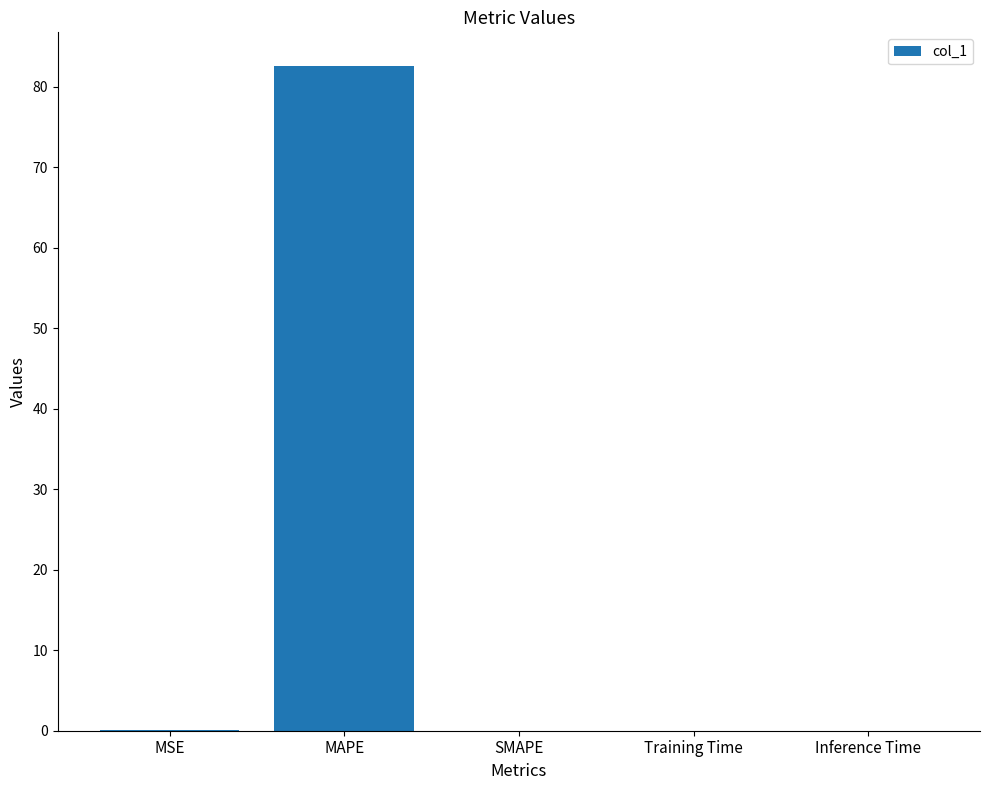

What is the greatest value displayed?

82.7